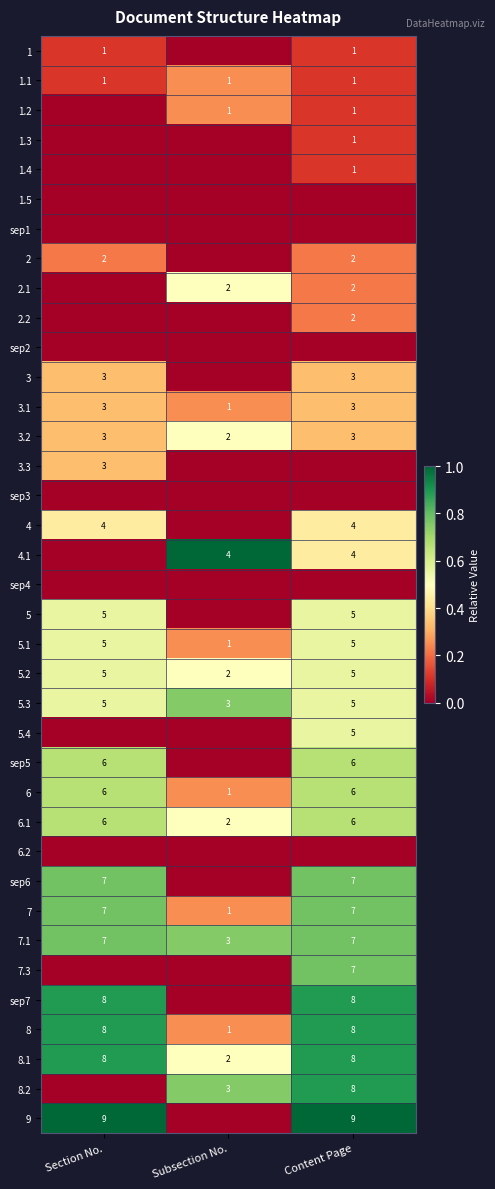

At how many categories does at least one series exceed 0?

3